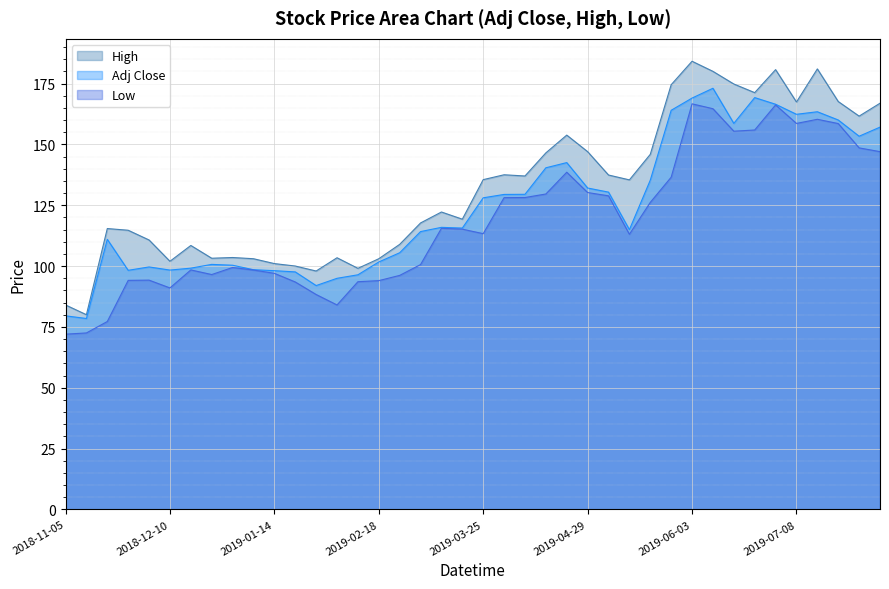

True or false: High and Low cross at least once.

False